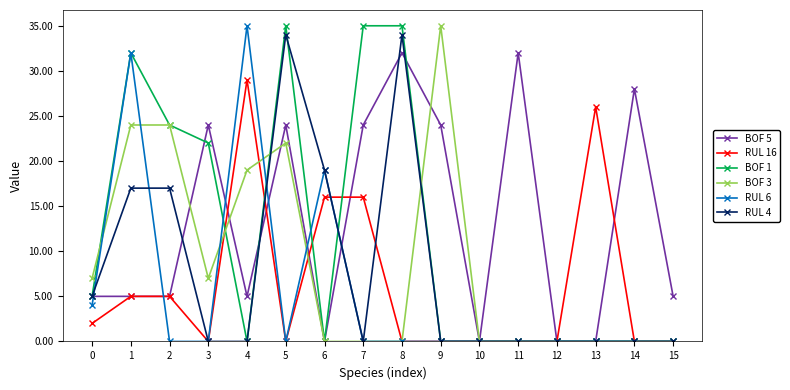

What is the spread (max minus min) of values at 6?

19